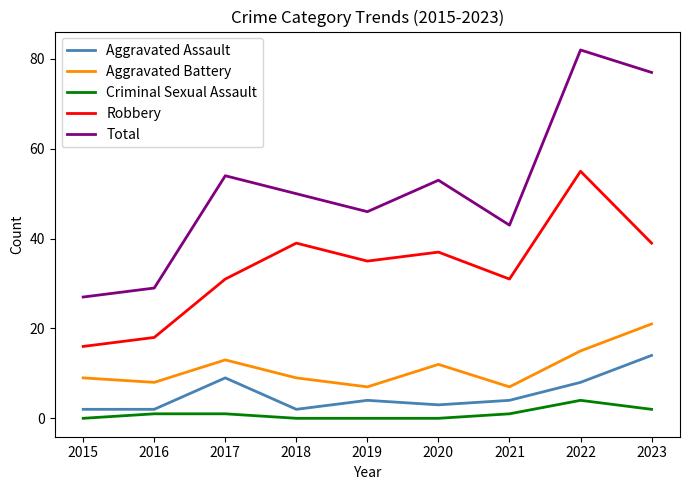

What are all the series names shown in the legend?

Aggravated Assault, Aggravated Battery, Criminal Sexual Assault, Robbery, Total